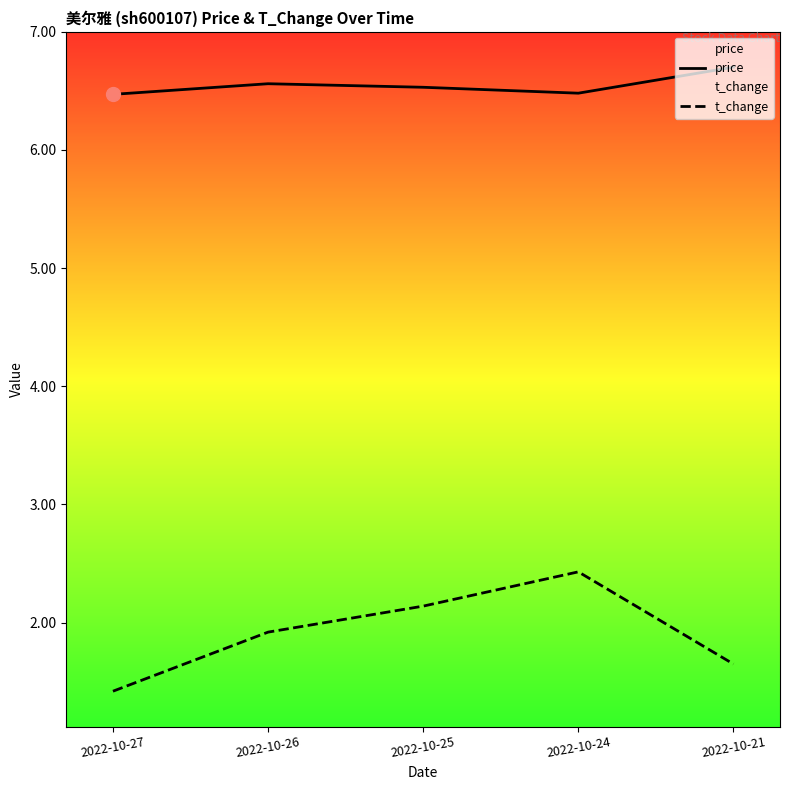

Which series changed the most between 2022-10-25 and 2022-10-21?

t_change